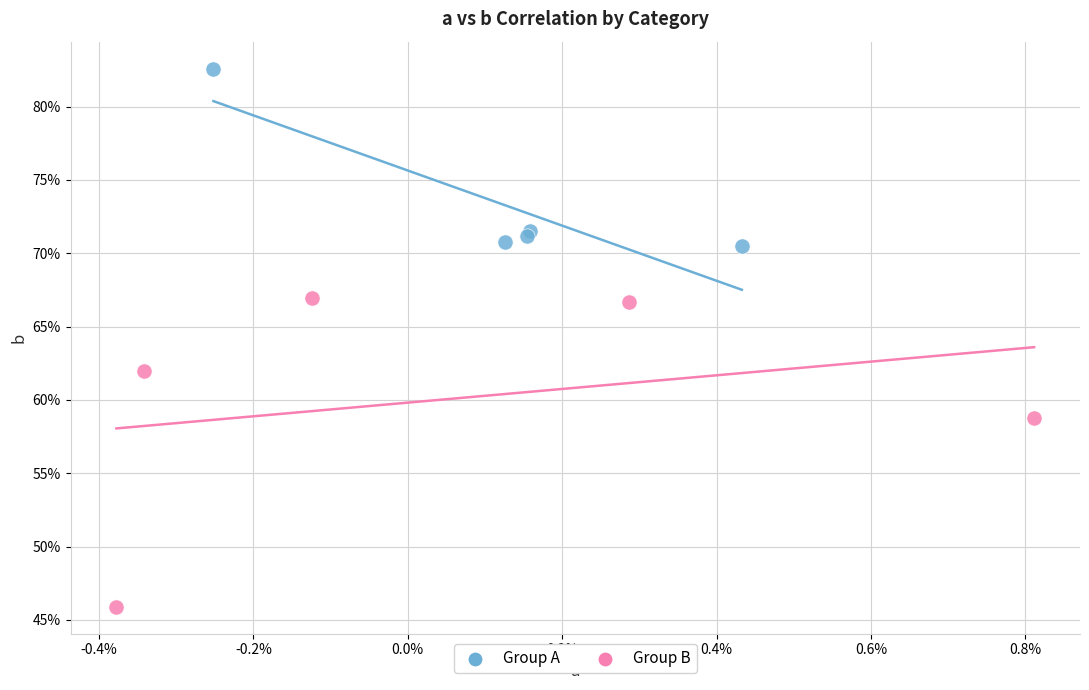

What are all the series names shown in the legend?

Group A, Group B